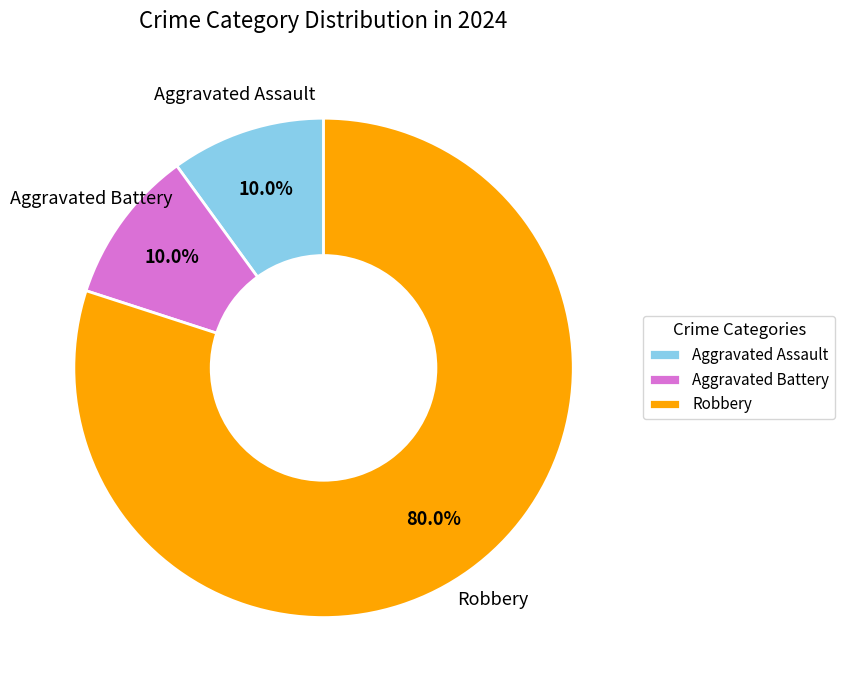

The Robbery slice represents 80% of the pie. True or false?

True